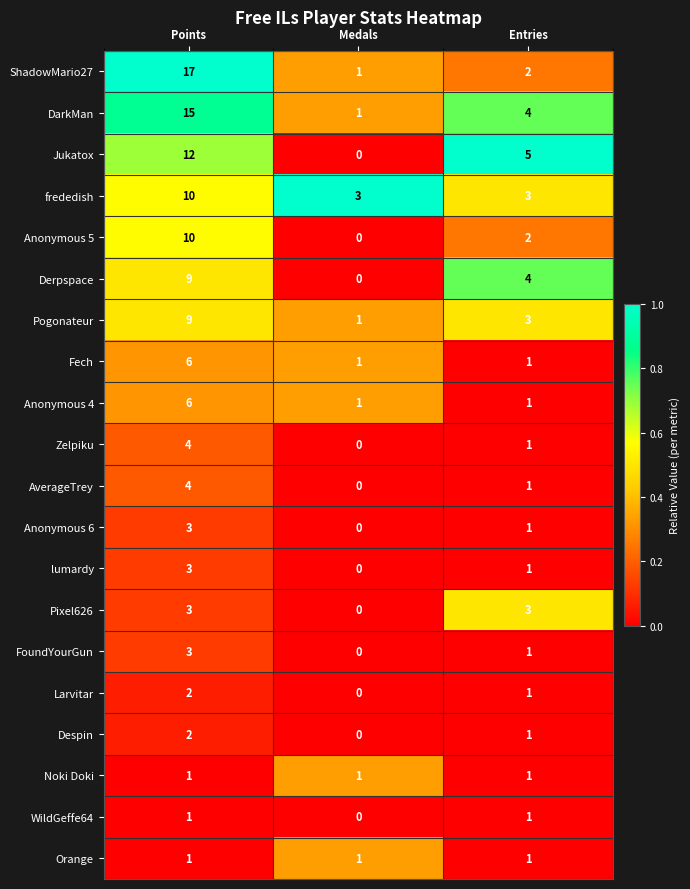

What is the total value across all series at Entries?

38